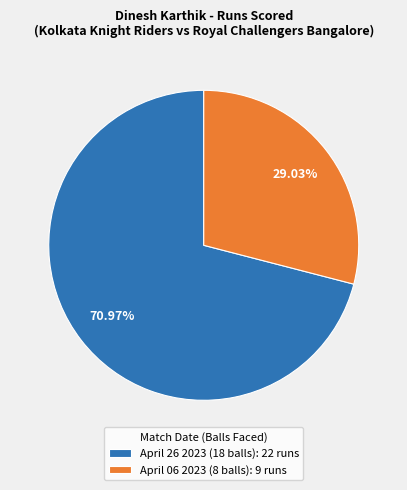

To the nearest percent, what is the difference between the April 06 2023 (8 balls) and April 26 2023 (18 balls) slice percentages?

42%